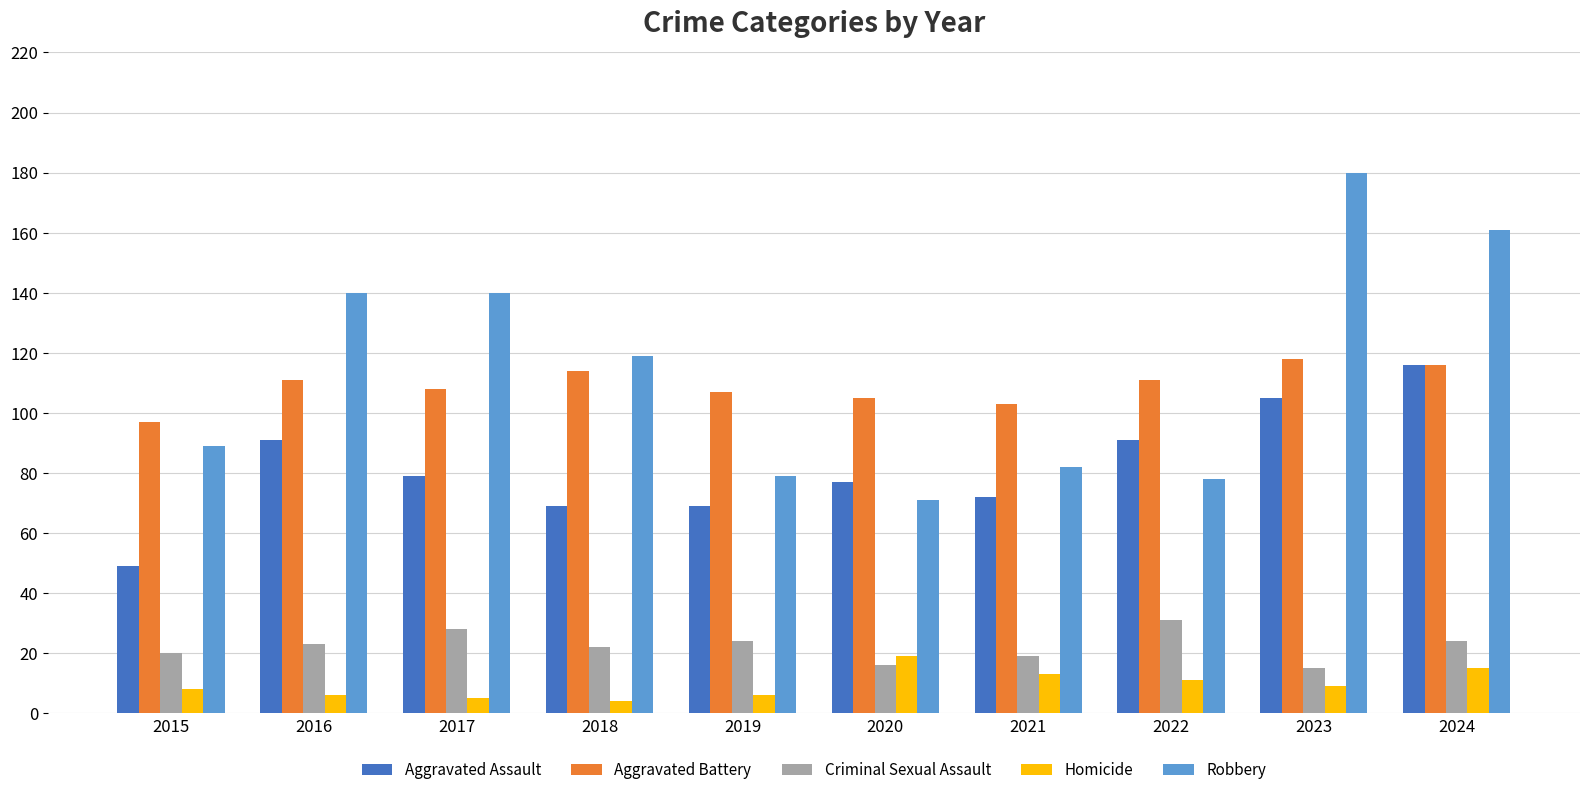

How many values in the Criminal Sexual Assault series are below 23?

5